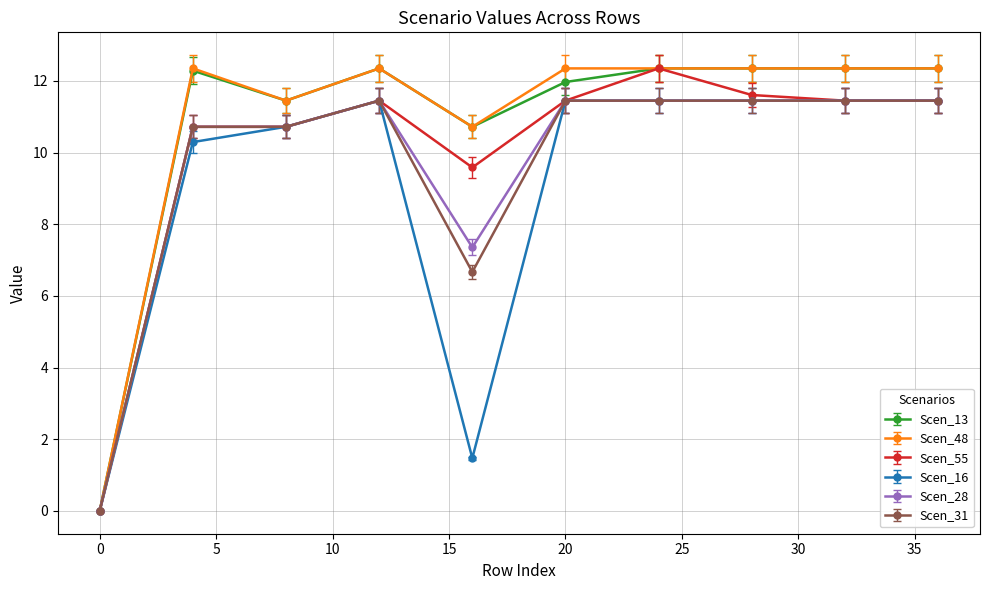

What is the value of the Scen_55 point at the 5th from the left?

9.6